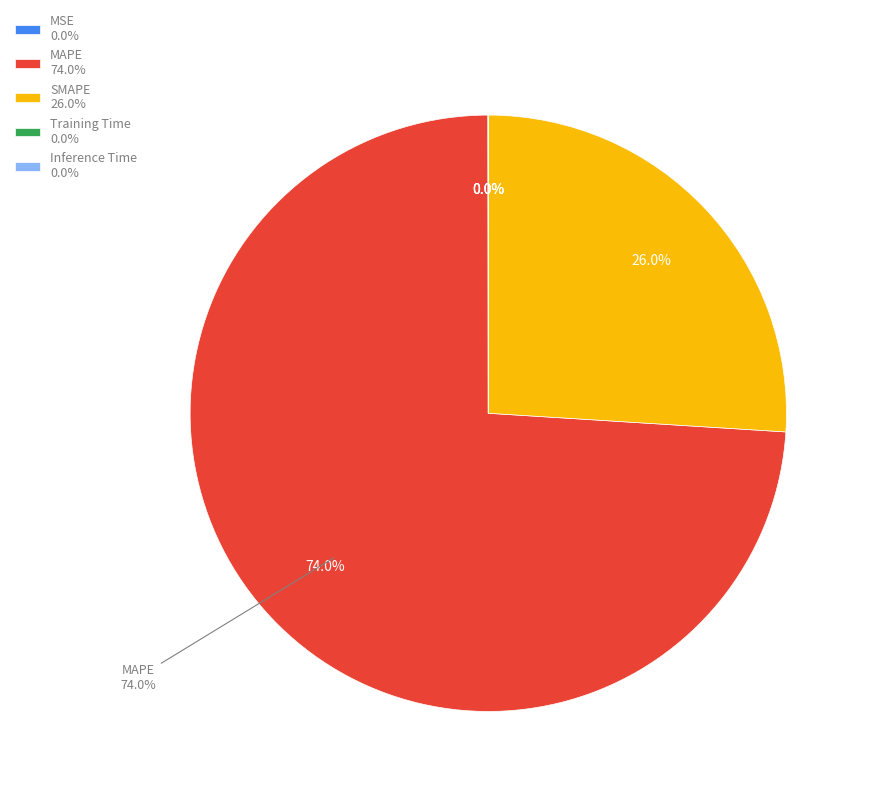

The Training Time slice represents 1% of the pie. True or false?

False